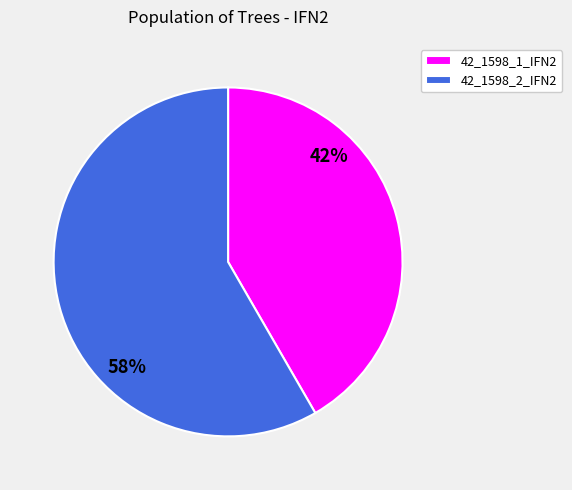

The 42_1598_1_IFN2 slice represents 34% of the pie. True or false?

False